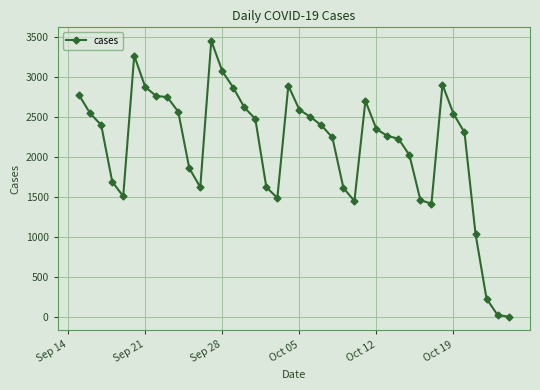

What is the greatest value displayed?

3455